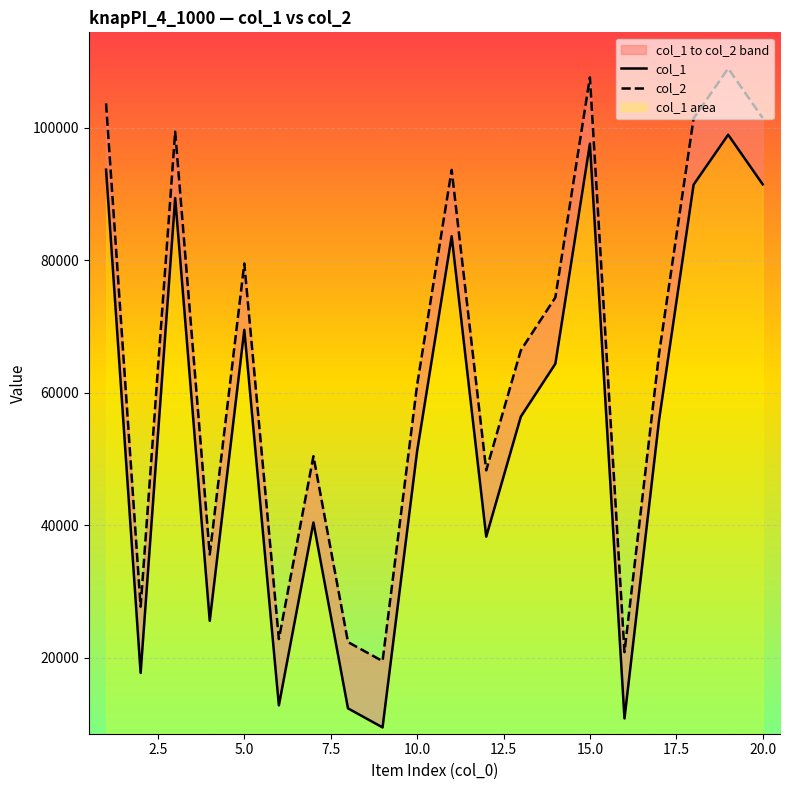

What are all the series names shown in the legend?

col_1, col_2